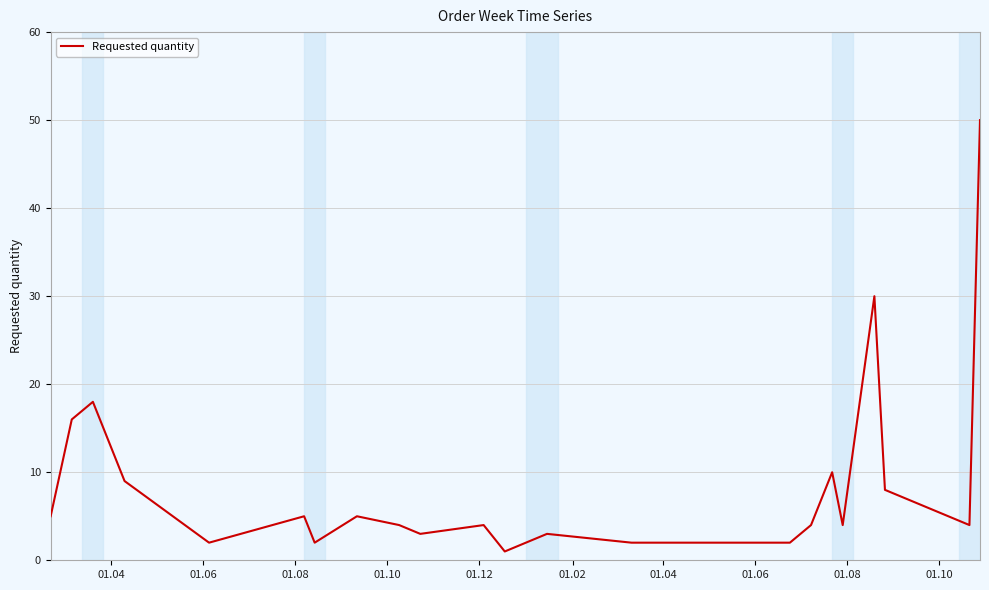

How many series are shown in this chart?

1